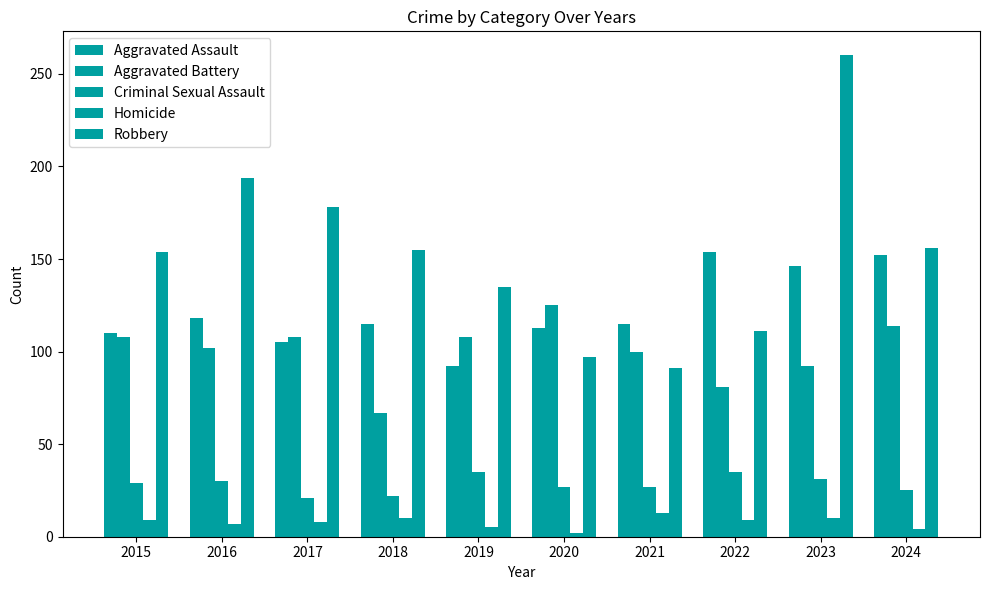

What is the minimum value shown in the chart?

2